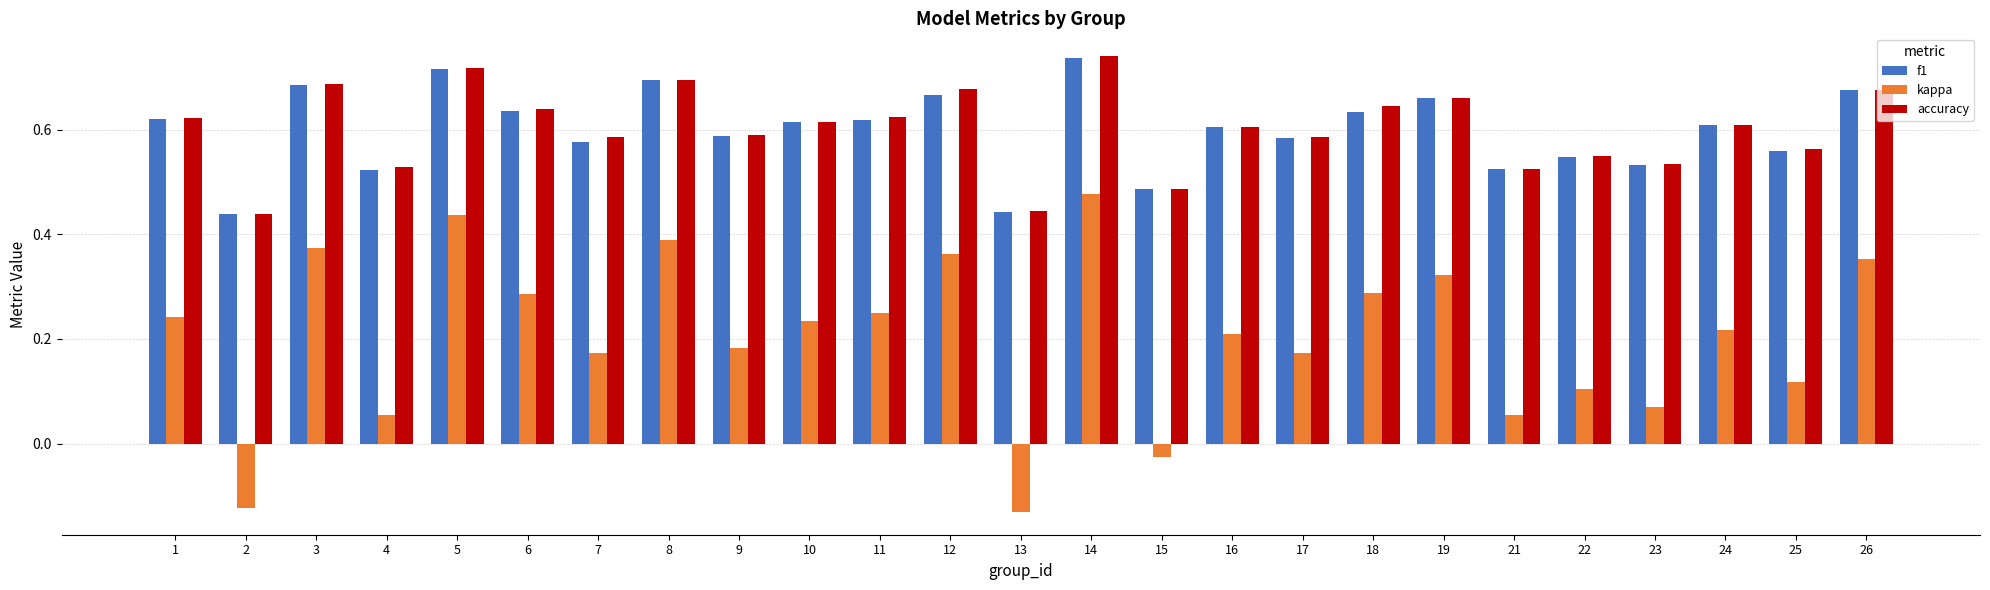

Which series has the largest range (max minus min)?

kappa